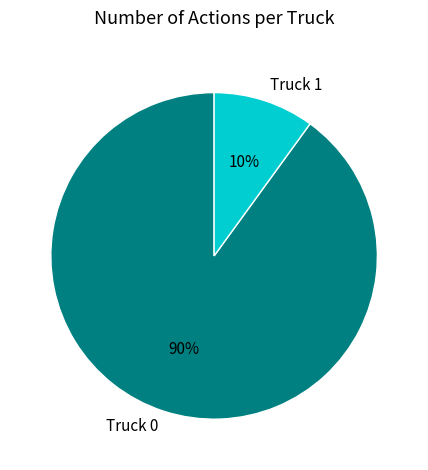

Rank the categories by value from highest to lowest.

Truck 0, Truck 1